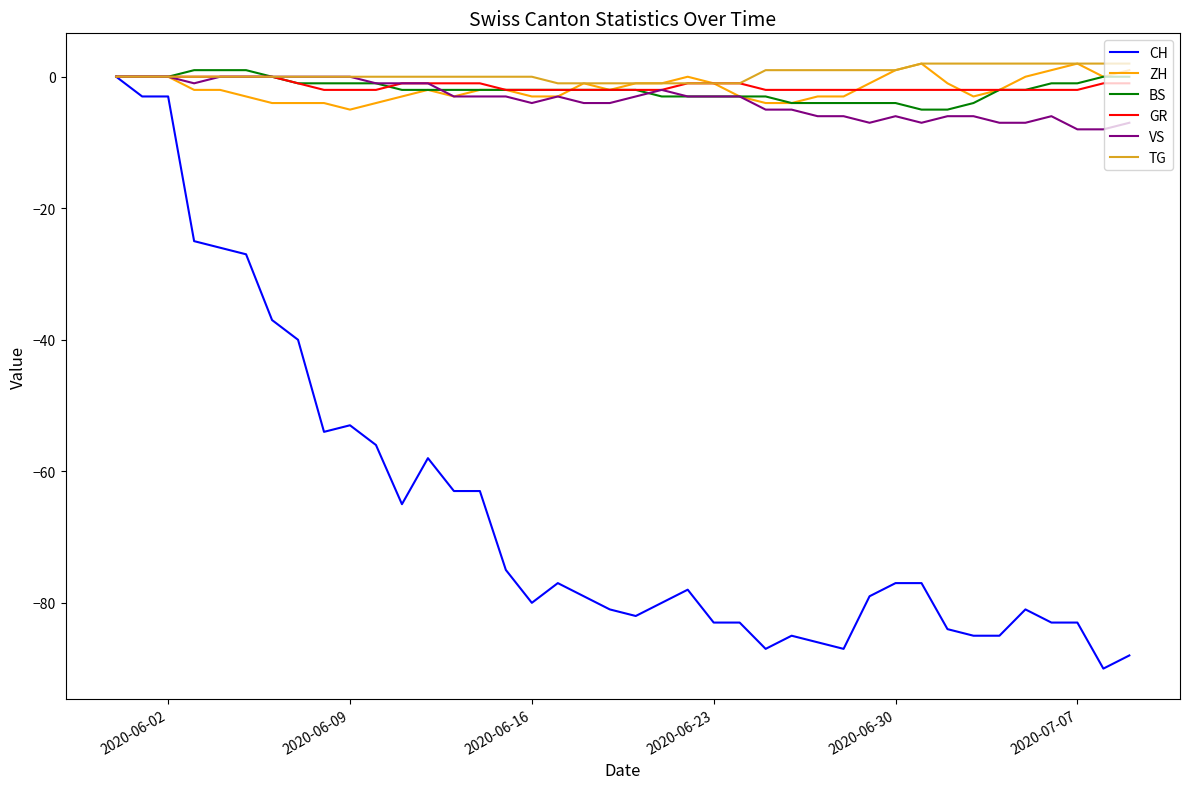

Which series has the largest range (max minus min)?

CH